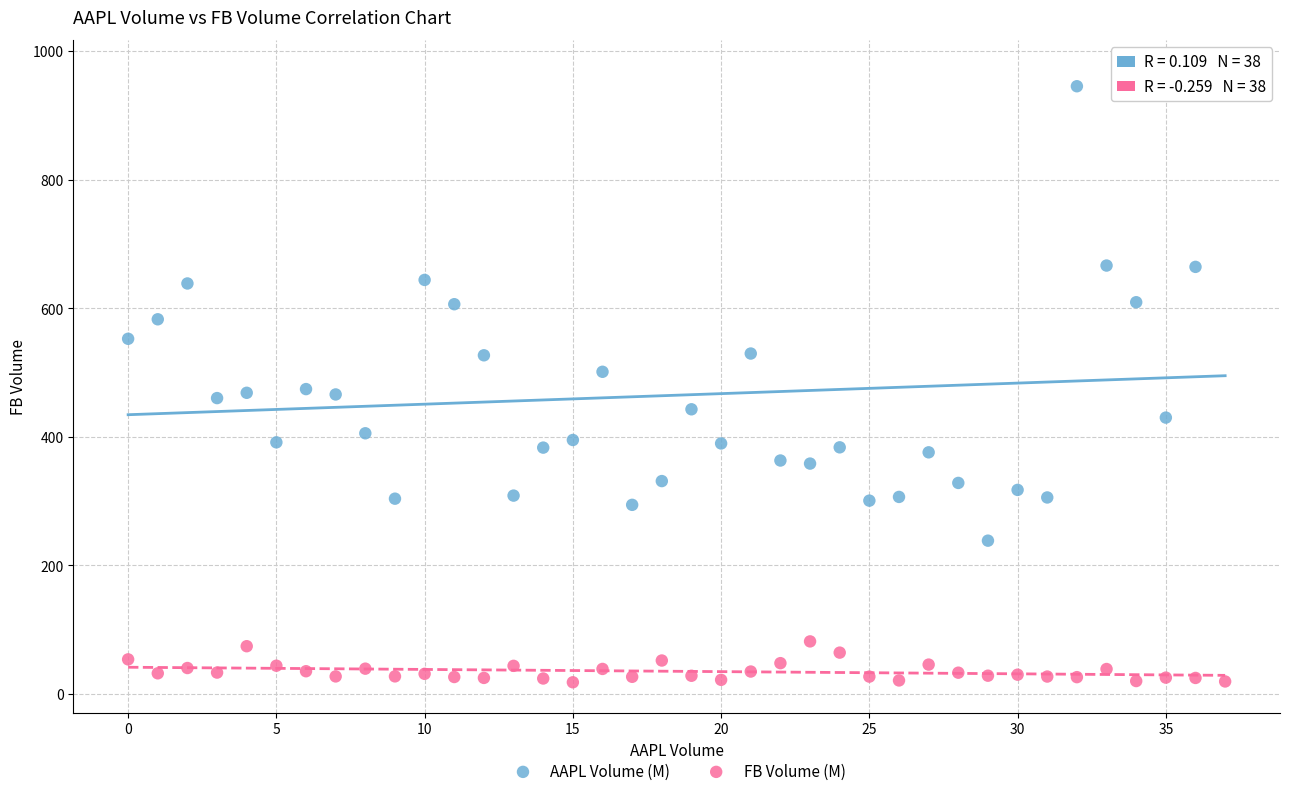

Which series has the largest Y range (max minus min)?

AAPL Volume (M)